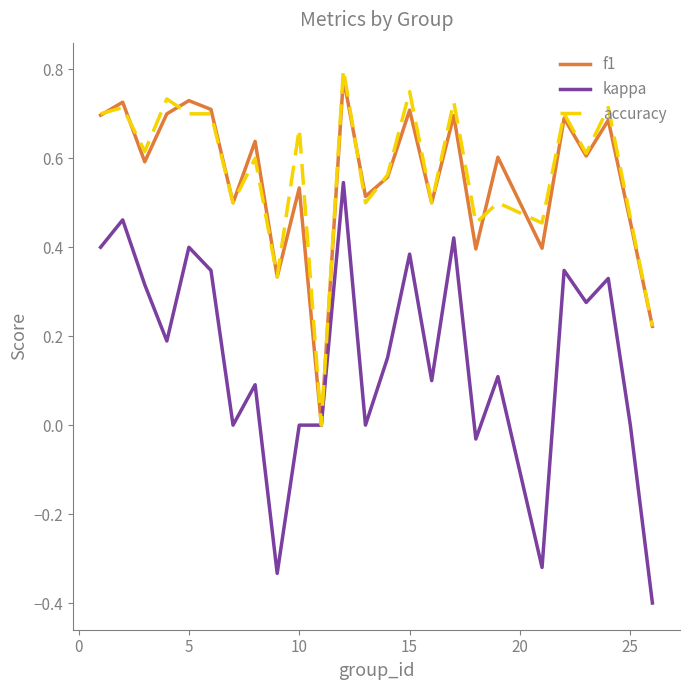

Does the chart have visible grid lines?

No